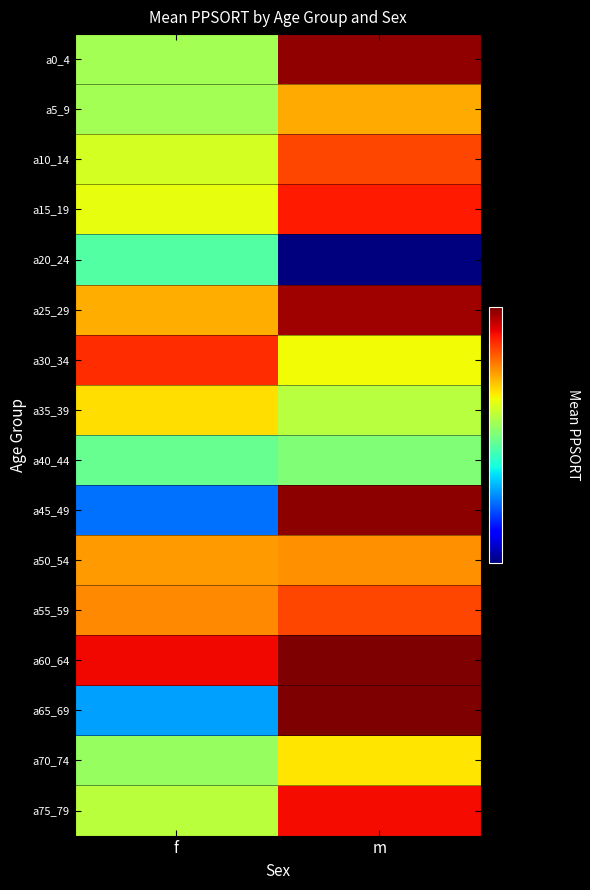

What is the greatest value displayed?

890854